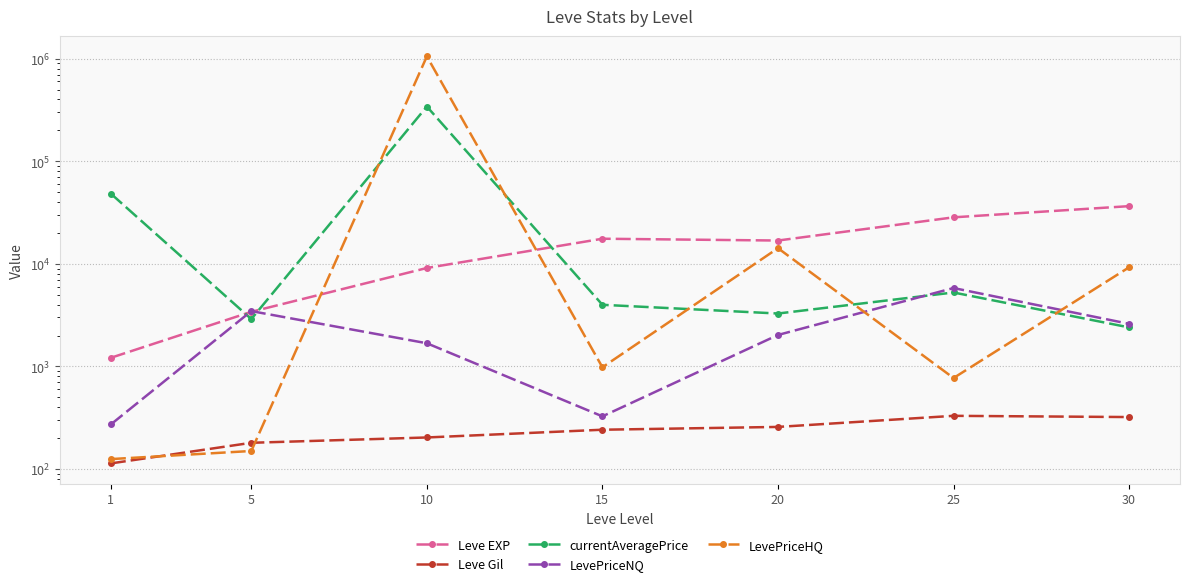

In Leve EXP, how many points are higher than both neighbors (excluding endpoints)?

1